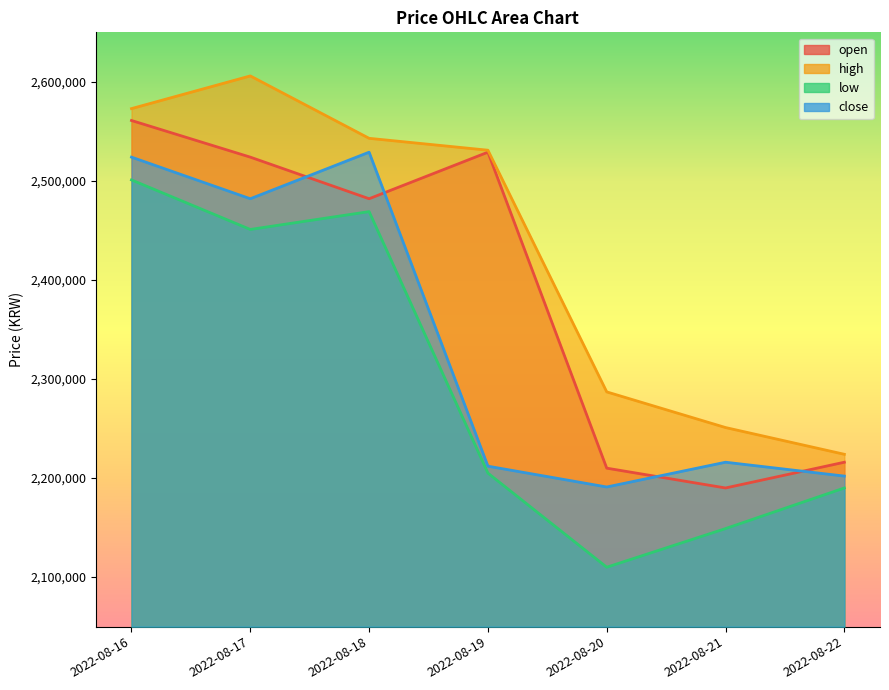

What is the minimum value for low?

2110000